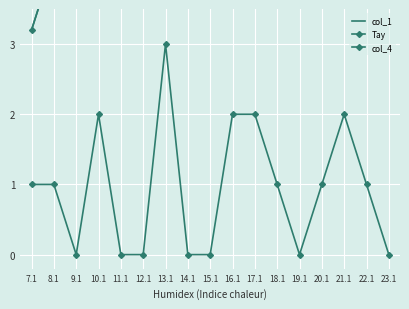

Which series changed the most between 9.1 and 17.1?

col_1